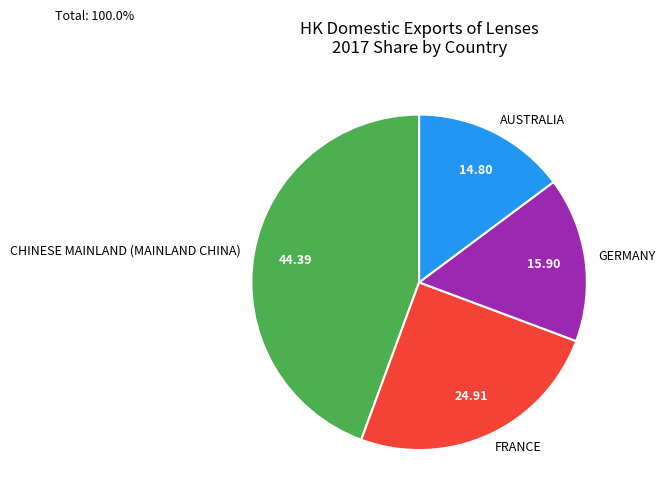

Is there a majority slice in this chart?

No